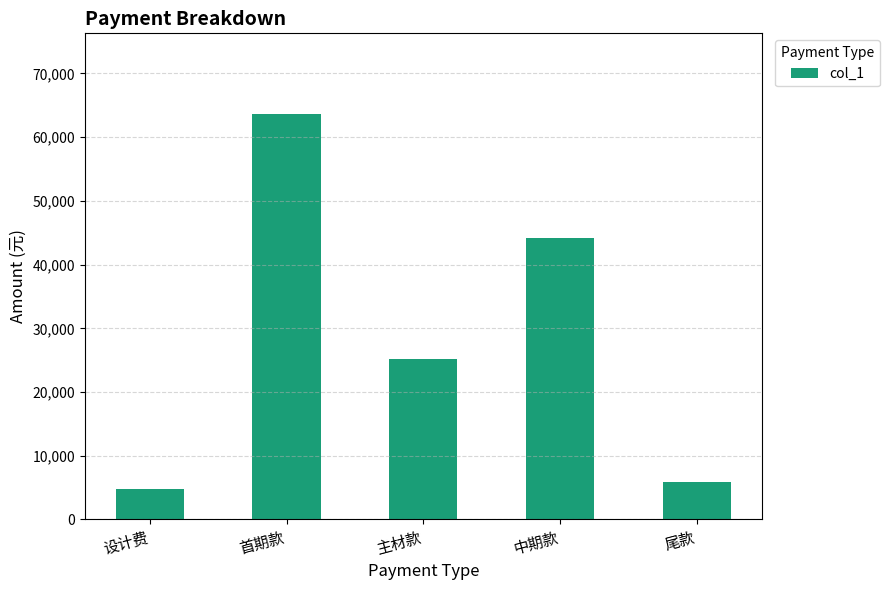

Reading right to left, transcribe all the data shown in this chart.

尾款=5945	中期款=44225	主材款=25238	首期款=63580	设计费=4800